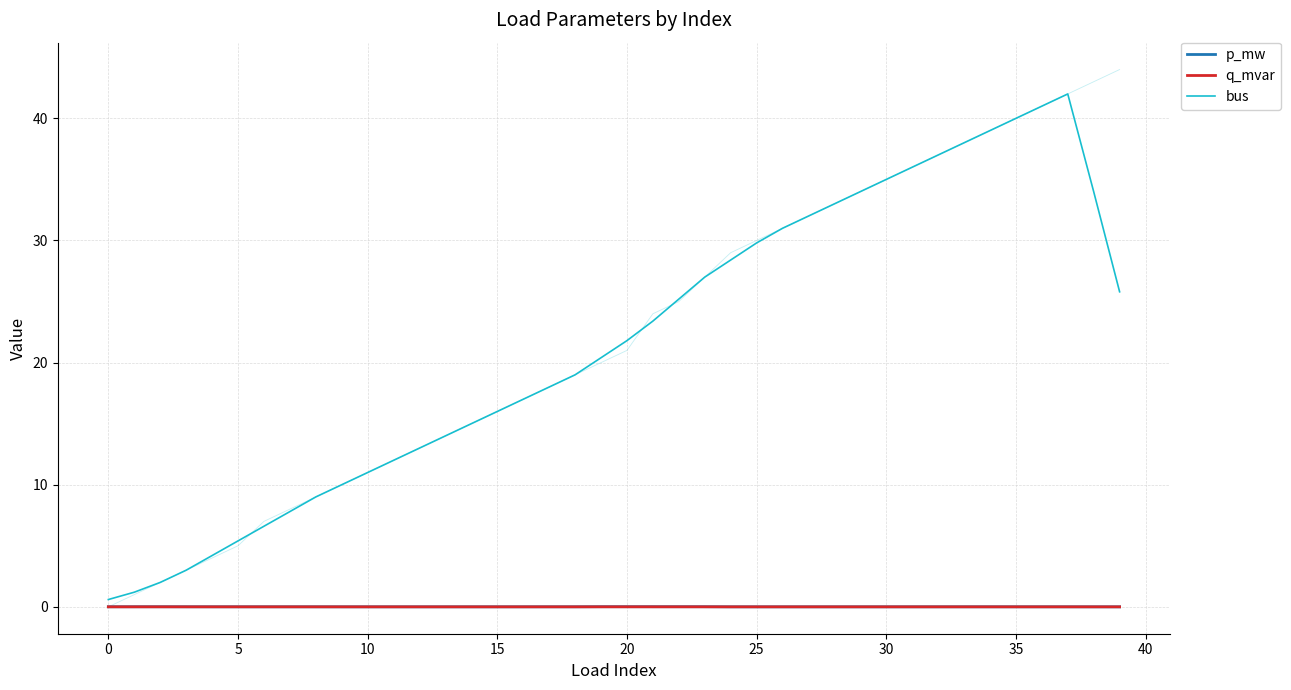

What is the spread (max minus min) of values at 14?

15.0